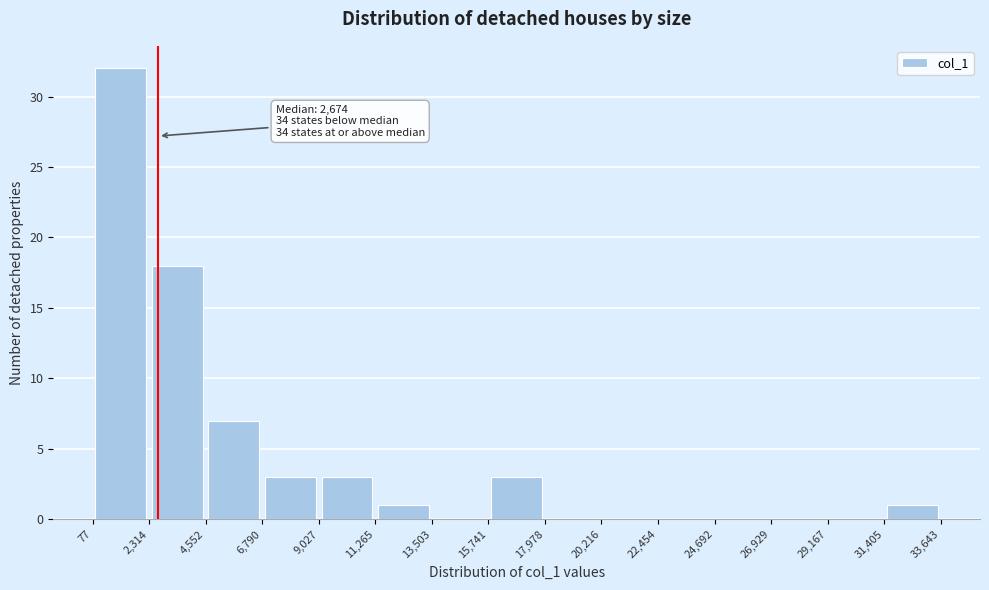

Which range on the x-axis has the tallest bar?

77 to 2,314